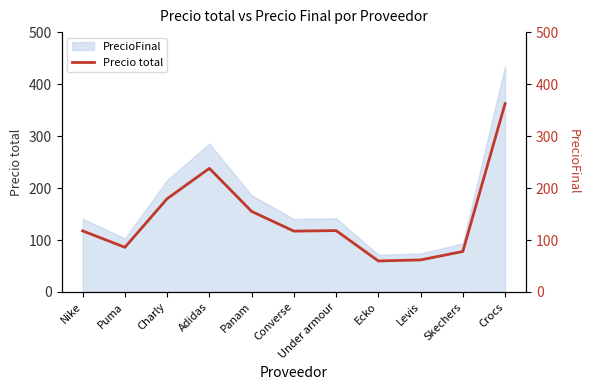

Is it true that the value at Adidas is 360.9?

False